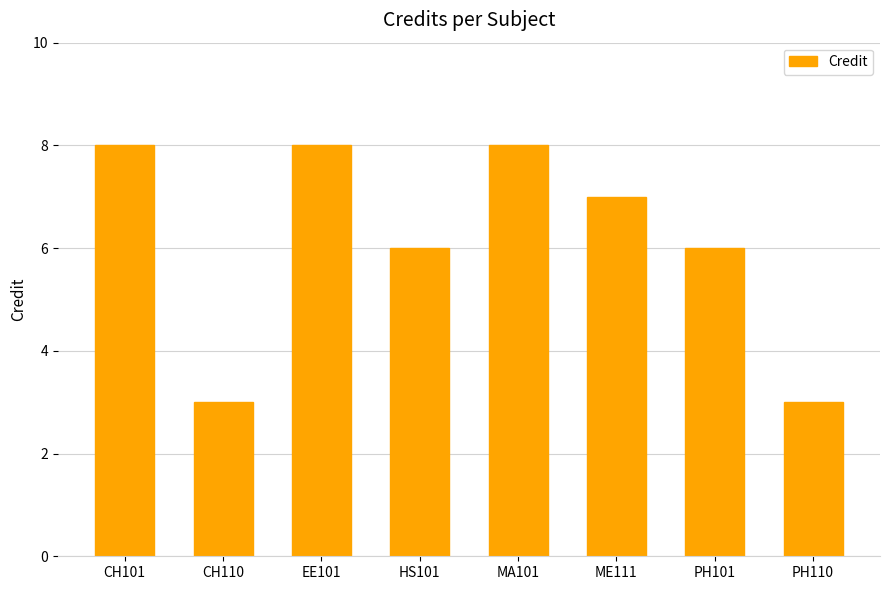

Which has a higher value, CH110 or PH101?

PH101